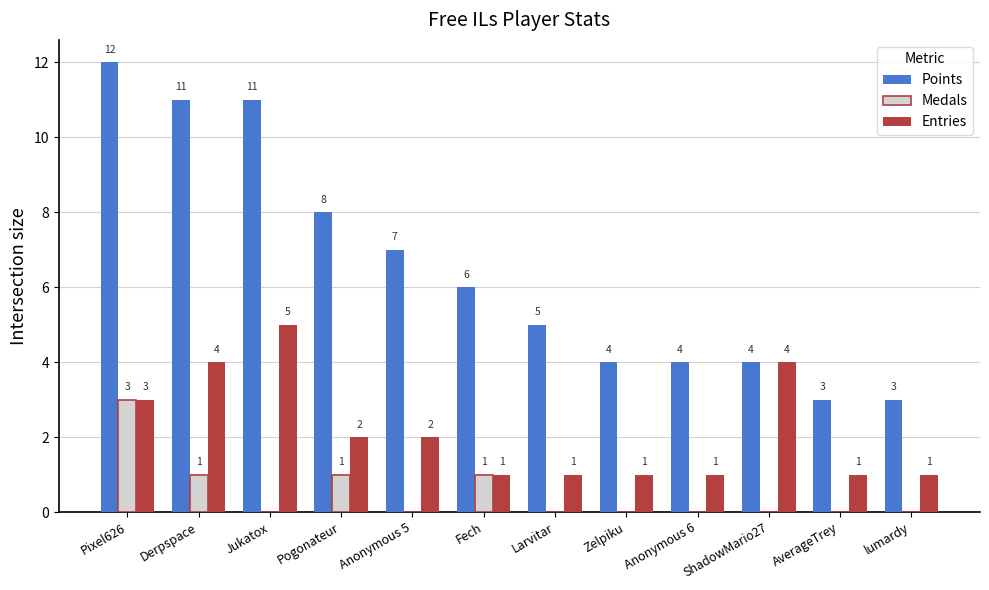

What is the spread (max minus min) of values at Fech?

5